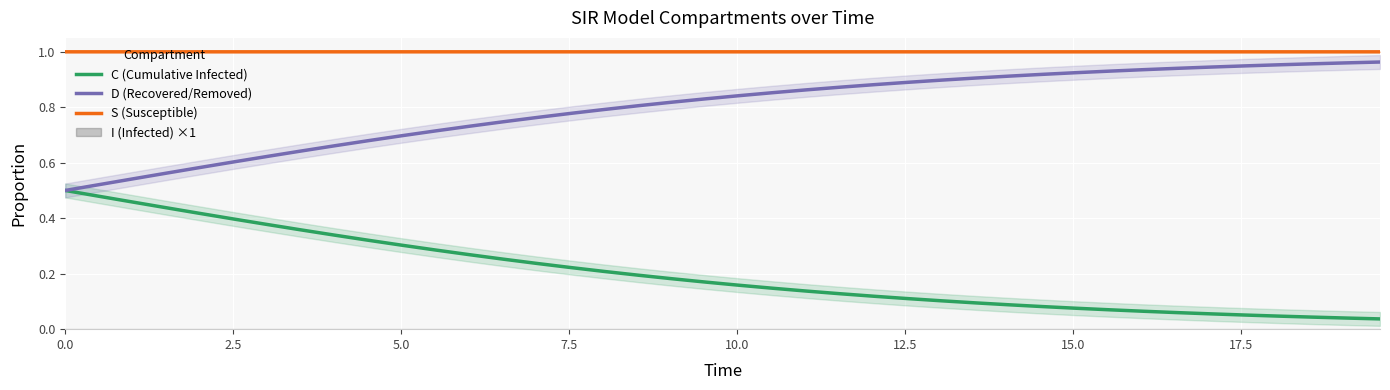

True or false: S (Susceptible) and D (Recovered/Removed) intersect in this chart.

False